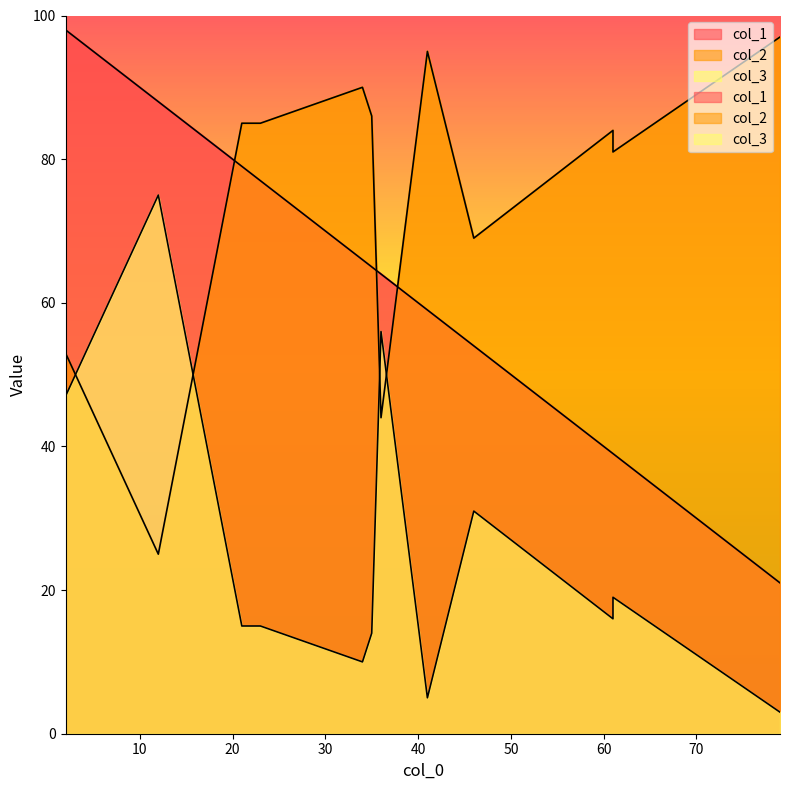

Which has a higher value, 12 or 23?

12